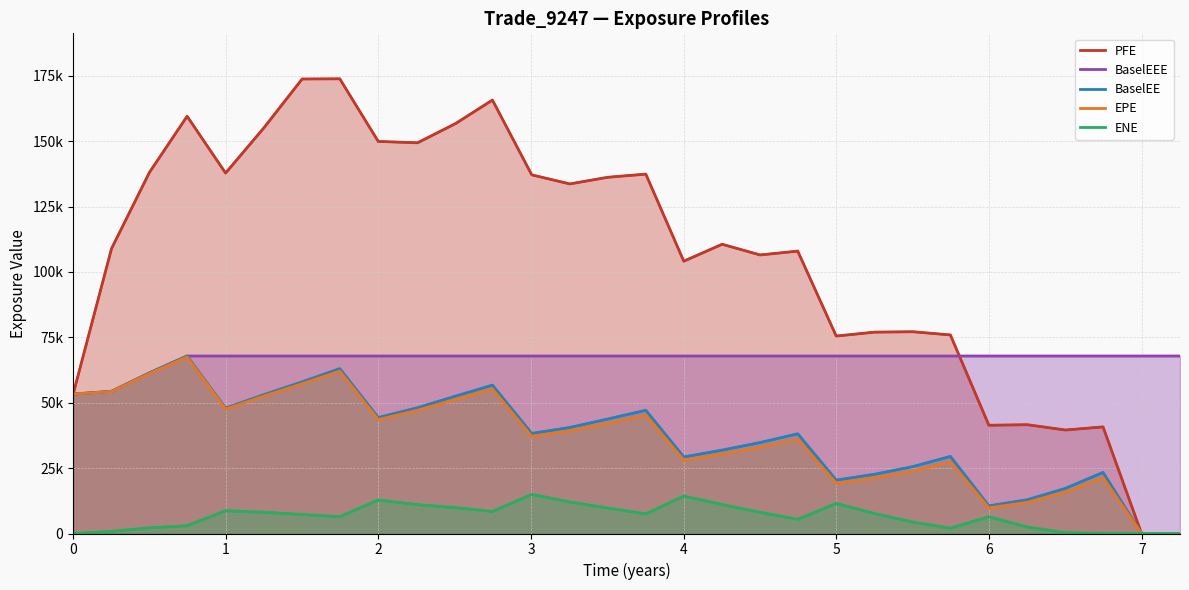

Which series has the largest total across all categories?

PFE